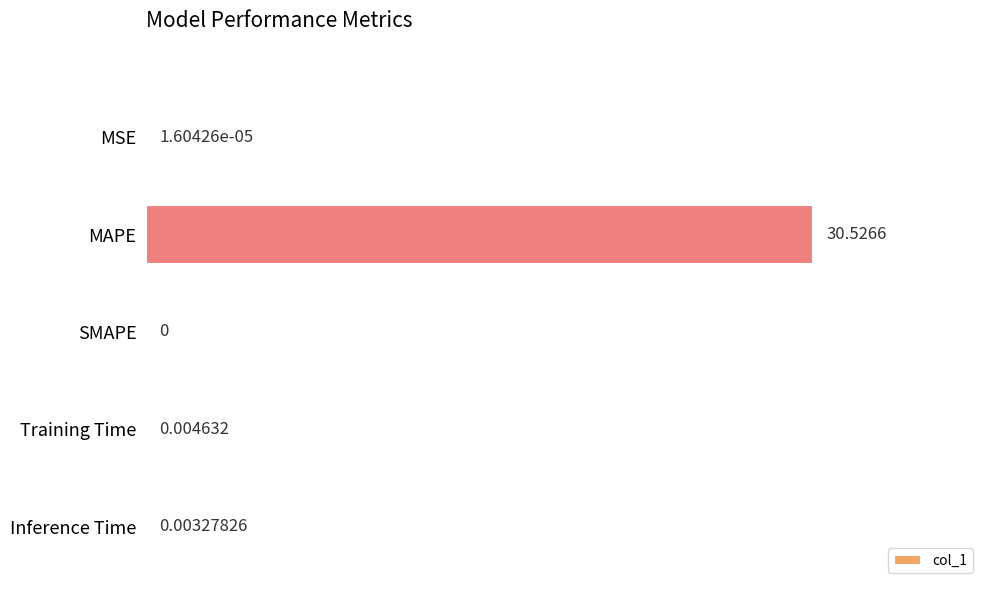

At which label is the value closest to 15?

Training Time